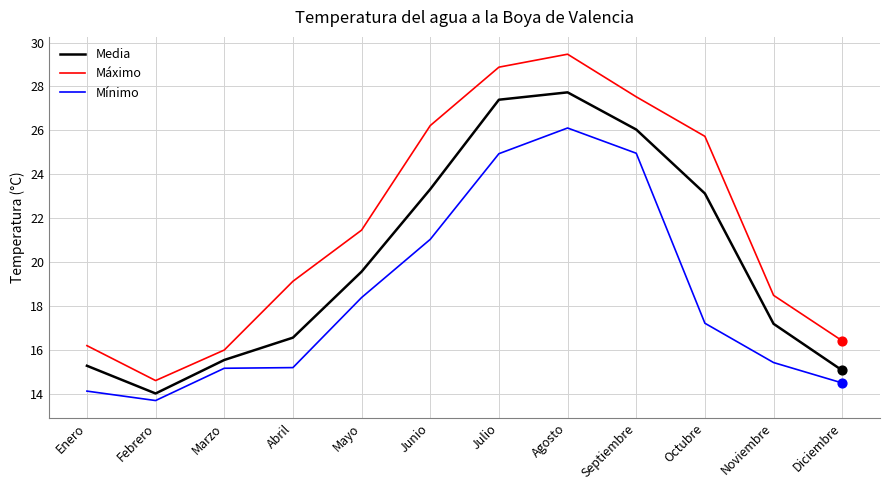

What is the total value across all series at Febrero?

42.3